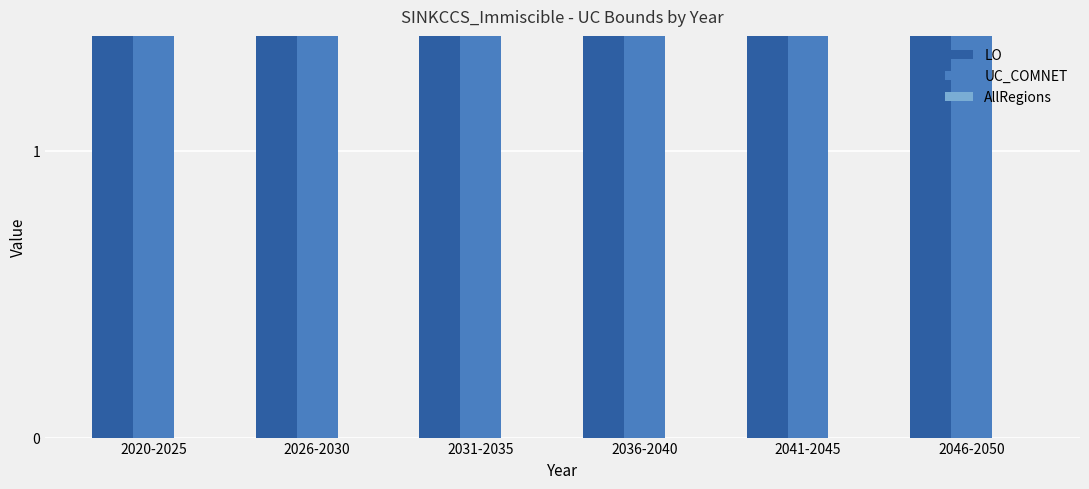

Reading right to left, transcribe all the data shown in this chart.

LO: 5	5	5	5	5	6
UC_COMNET: 5	5	5	5	5	6
AllRegions: 0	0	0	0	0	0